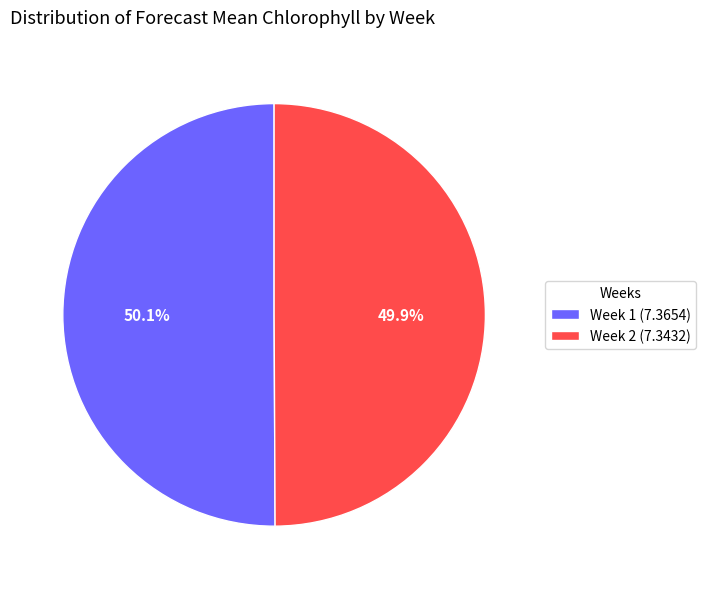

To the nearest percent, what percentage of the pie is Week 2?

50%